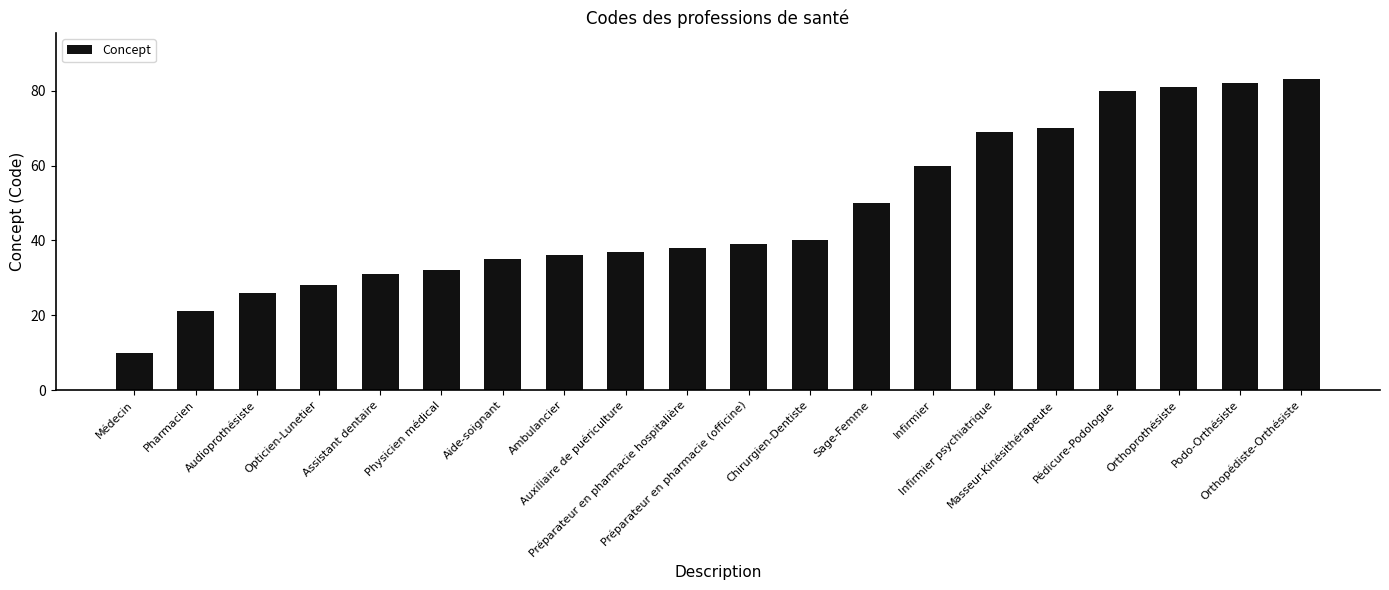

What is the minimum value shown in the chart?

10